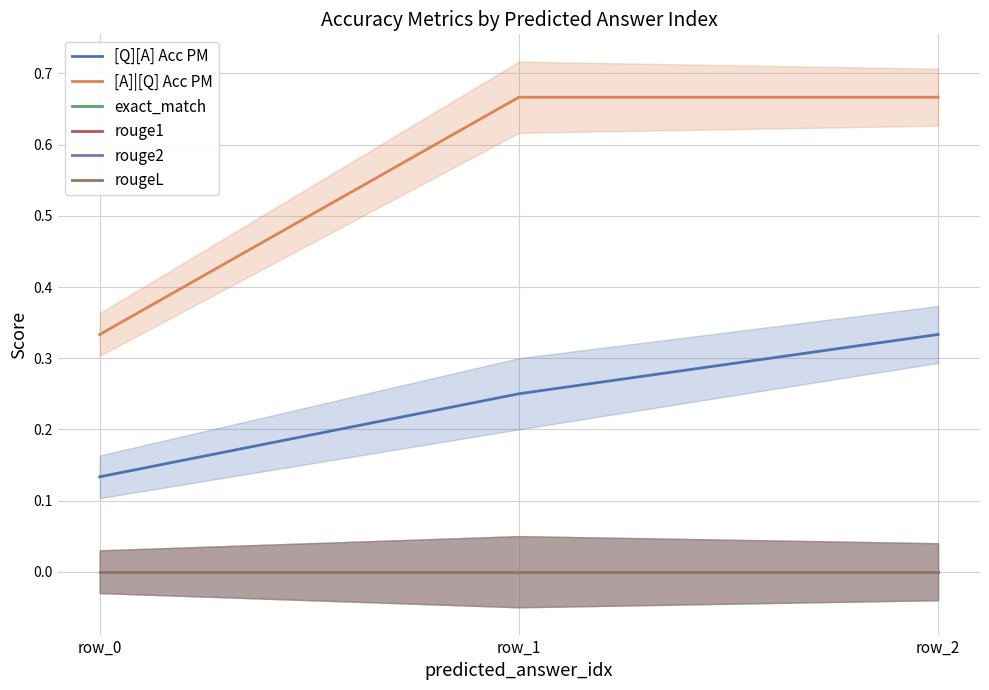

What are all the series names shown in the legend?

[Q][A] Acc PM, [A]|[Q] Acc PM, exact_match, rouge1, rouge2, rougeL